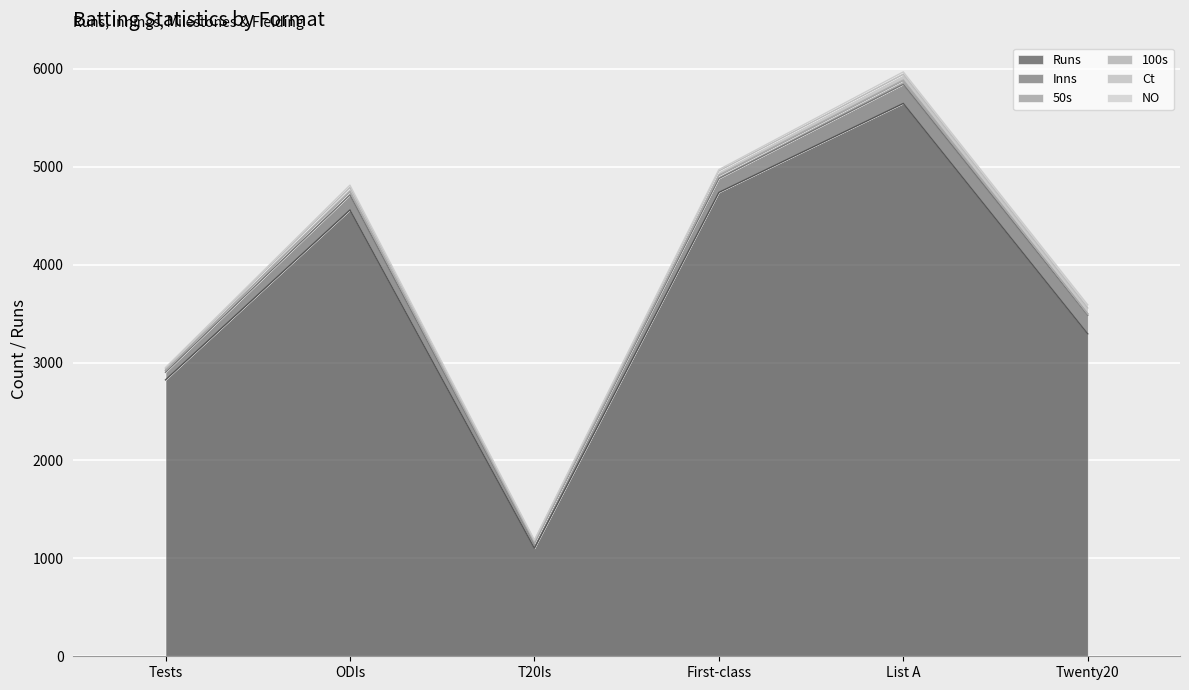

What is the approximate value of Ct at T20Is, to the nearest 10?

20